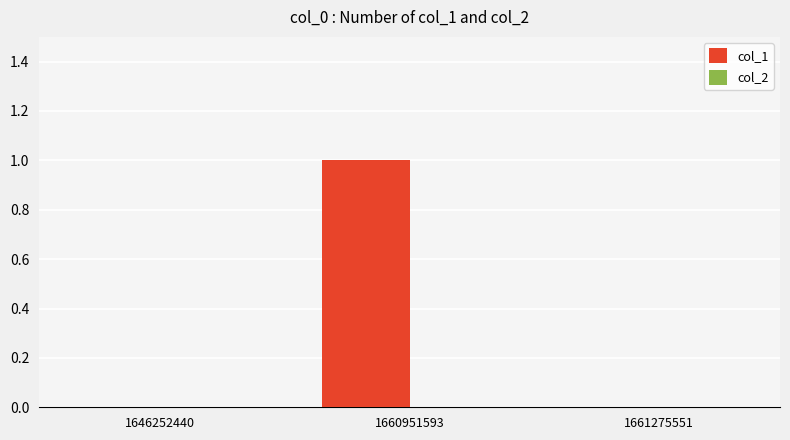

Reading left to right, list all the values displayed in this chart.

1646252440=0	1660951593=1	1661275551=0